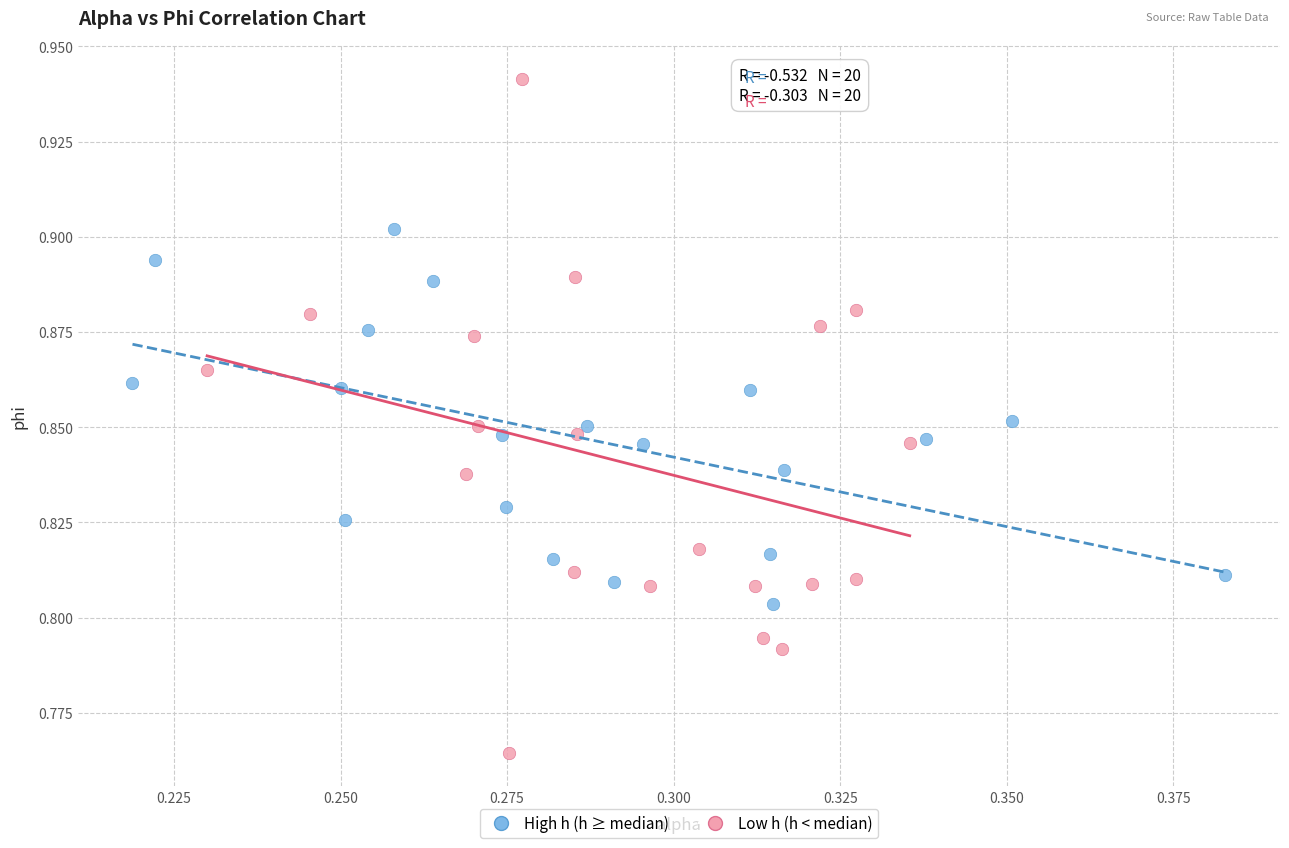

Which series contains the lowest Y value?

Low h (h < median)